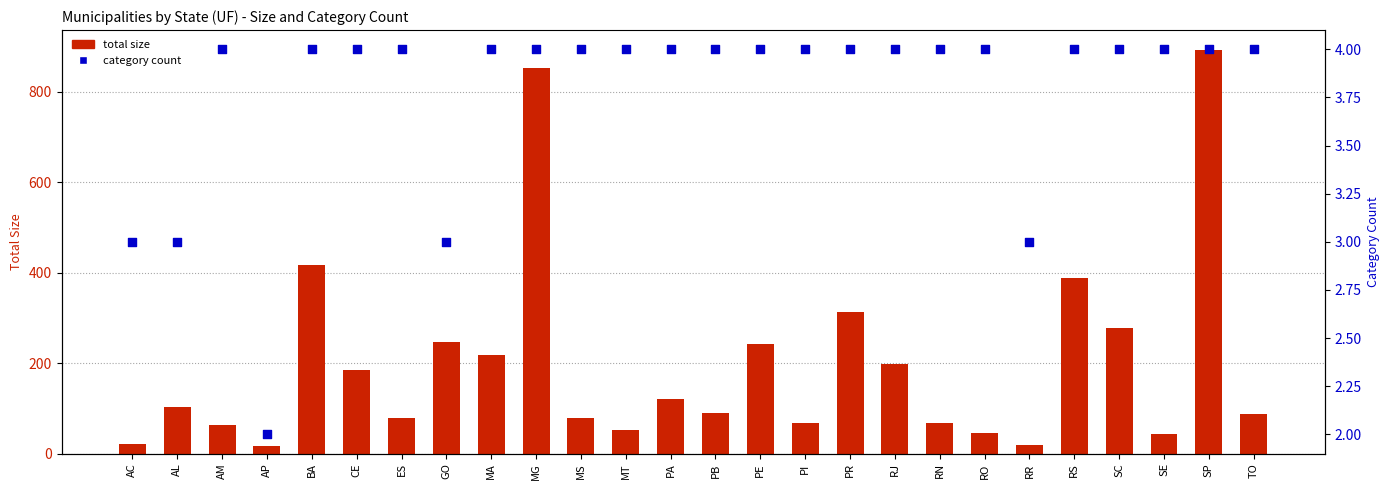

Is the value of total size at MS greater than the value of category count at SC?

Yes